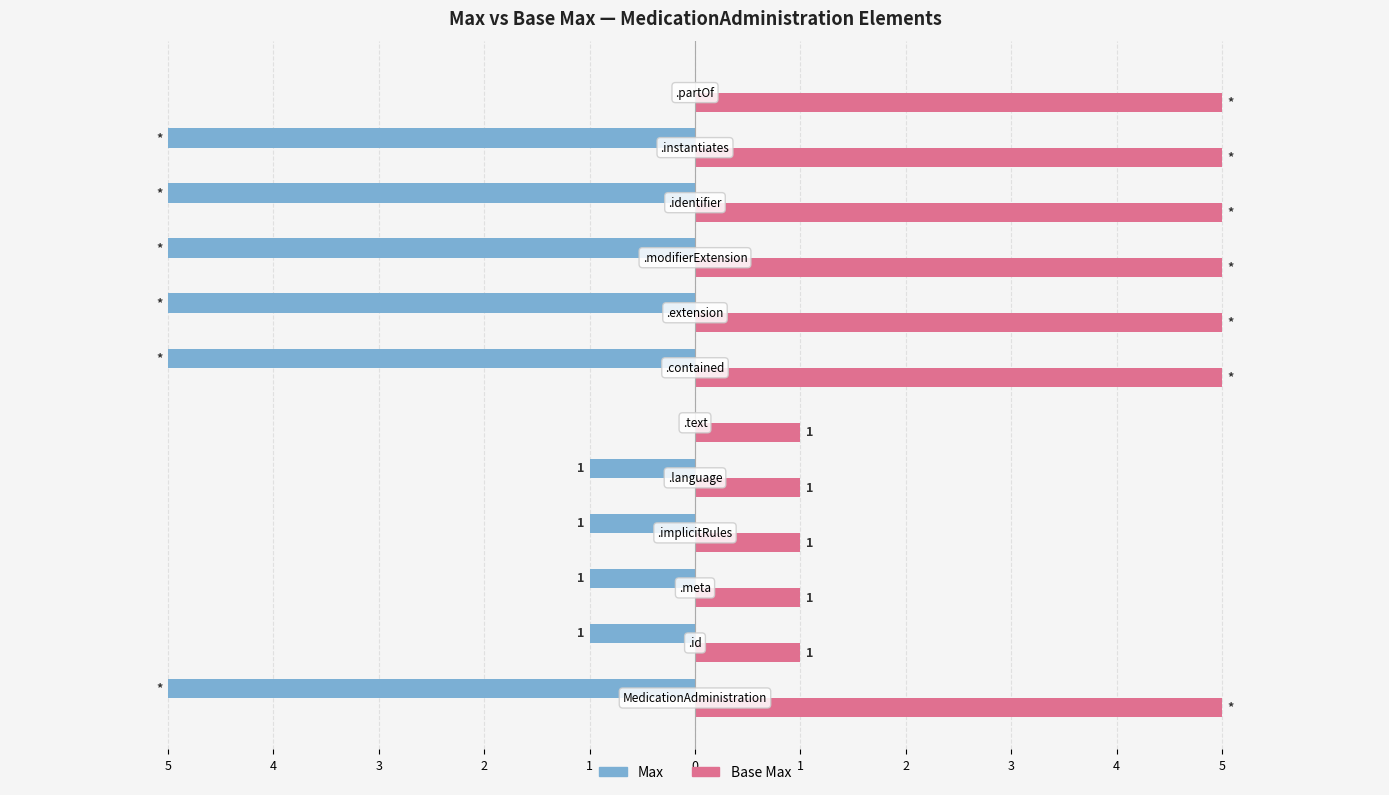

What are all the series names shown in the legend?

Max, Base Max